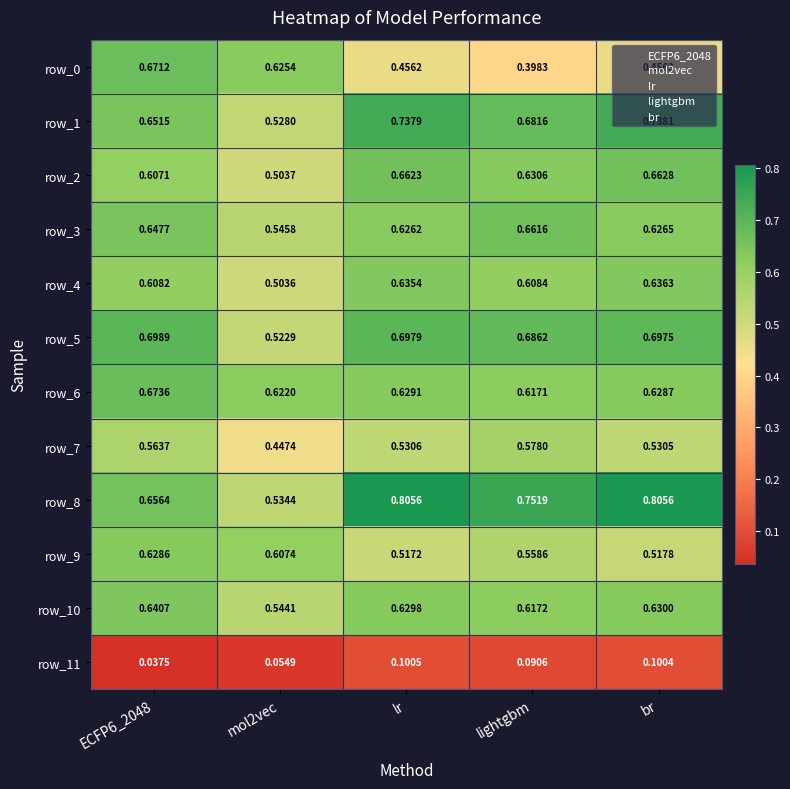

At which label does row_5 reach its peak?

ECFP6_2048